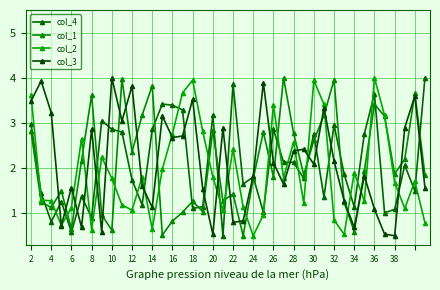

Which series has the largest total across all categories?

col_3